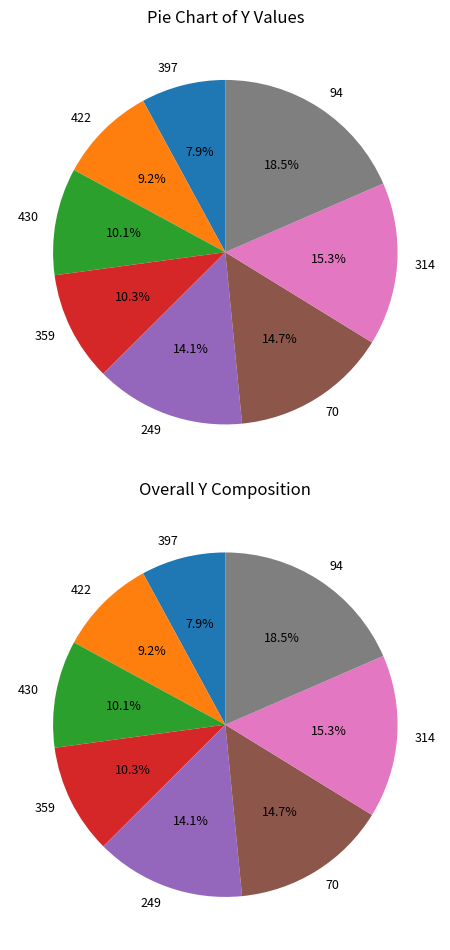

What percentage is NOT represented by 430?

89.9%